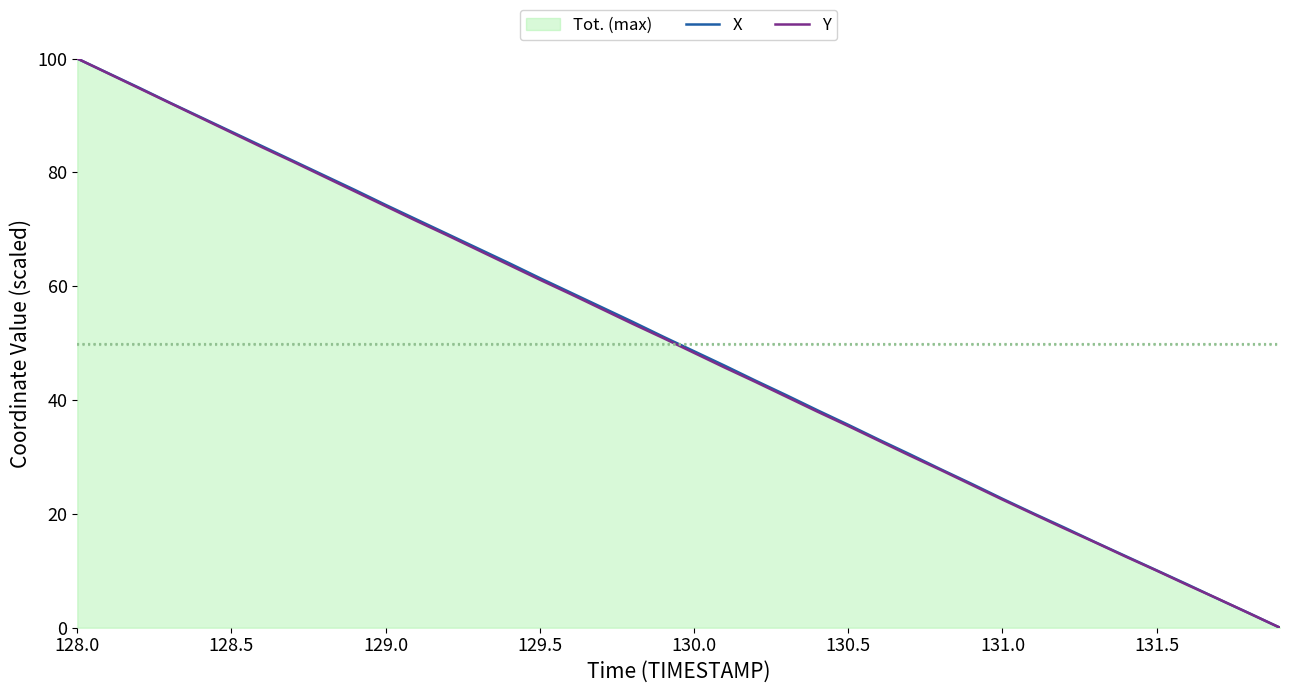

The X series shows 148.8 at 131.0. True or false?

False